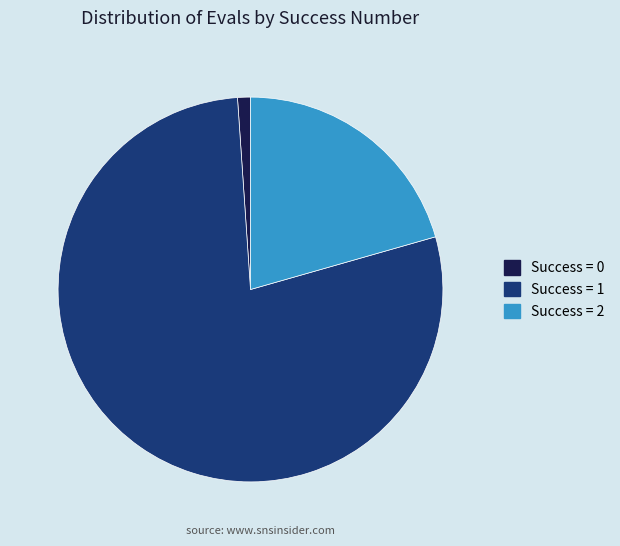

True or false: Success = 0 accounts for 14% of the total.

False